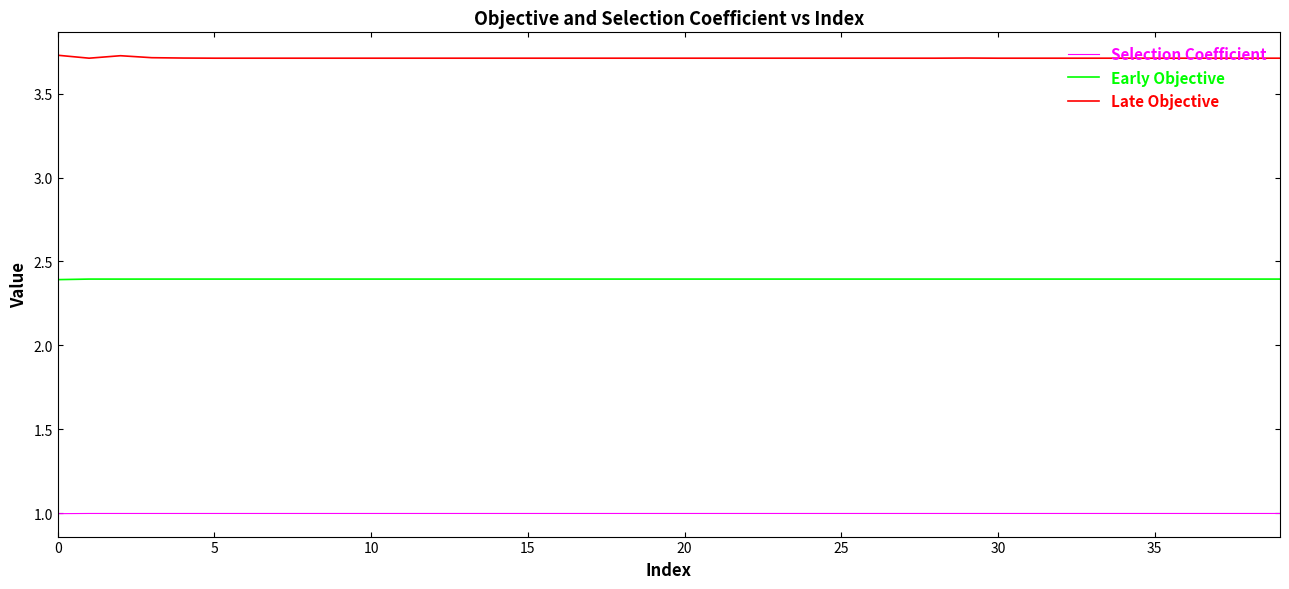

Reading left to right, extract all data points from this chart.

Selection Coefficient: 1.0	1.0	1.0	1.0	1.0	1.0	1.0	1.0	1.0	1.0	1.0	1.0	1.0	1.0	1.0	1.0	1.0	1.0	1.0	1.0	1.0	1.0	1.0	1.0	1.0	1.0	1.0	1.0	1.0	1.0	1.0	1.0	1.0	1.0	1.0	1.0	1.0	1.0	1.0	1.0
Early Objective: 2.4	2.4	2.4	2.4	2.4	2.4	2.4	2.4	2.4	2.4	2.4	2.4	2.4	2.4	2.4	2.4	2.4	2.4	2.4	2.4	2.4	2.4	2.4	2.4	2.4	2.4	2.4	2.4	2.4	2.4	2.4	2.4	2.4	2.4	2.4	2.4	2.4	2.4	2.4	2.4
Late Objective: 3.7	3.7	3.7	3.7	3.7	3.7	3.7	3.7	3.7	3.7	3.7	3.7	3.7	3.7	3.7	3.7	3.7	3.7	3.7	3.7	3.7	3.7	3.7	3.7	3.7	3.7	3.7	3.7	3.7	3.7	3.7	3.7	3.7	3.7	3.7	3.7	3.7	3.7	3.7	3.7